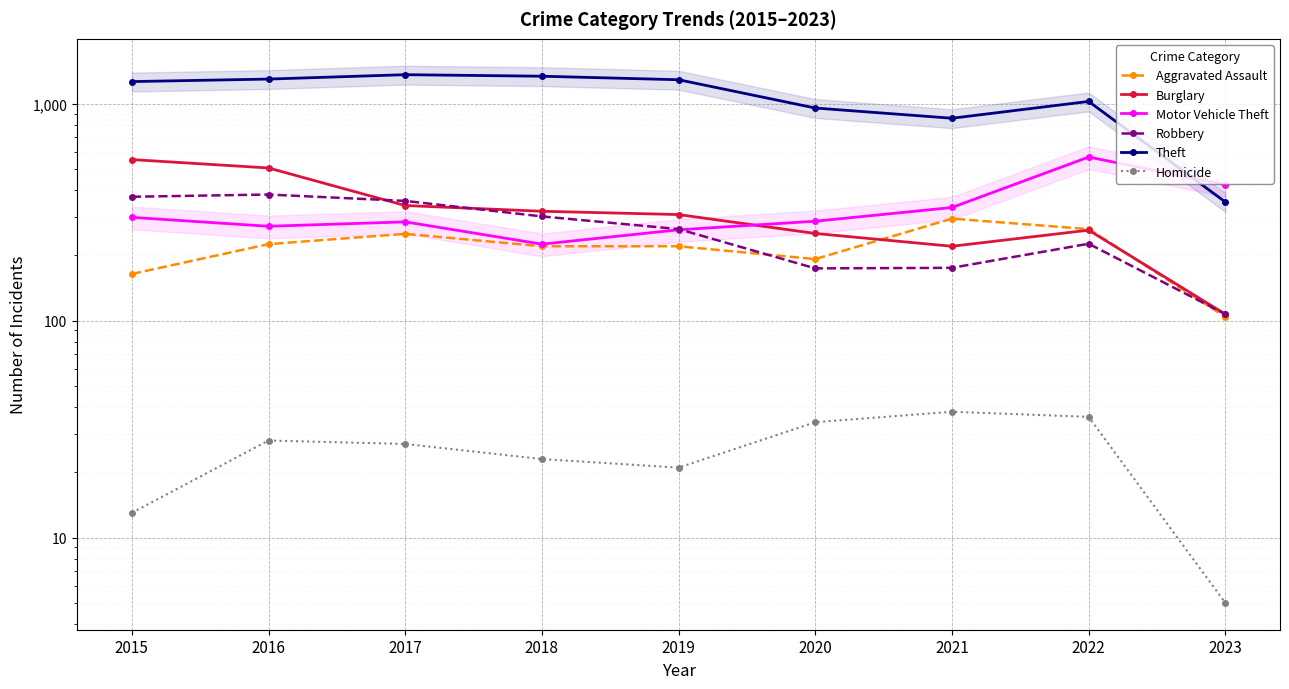

At 2023, list the series in order from largest to smallest.

Motor Vehicle Theft, Theft, Burglary, Robbery, Aggravated Assault, Homicide